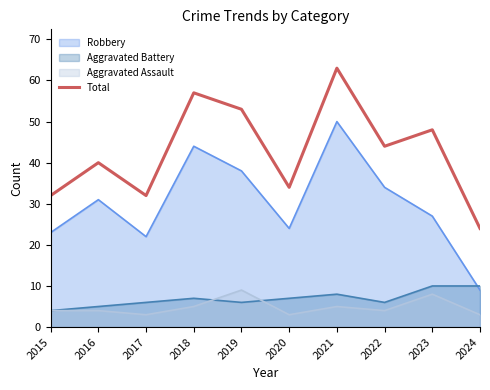

What is the value of the 8th point from the left?

44